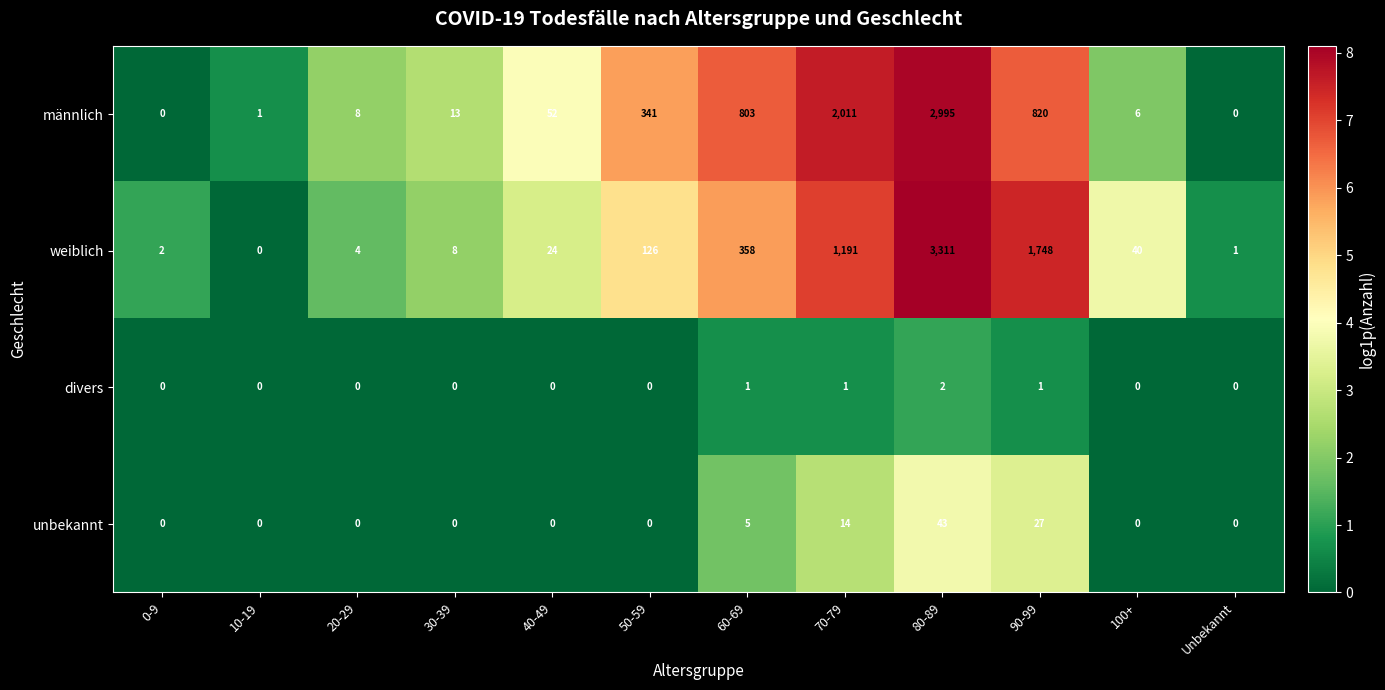

What is the difference between the männlich values at 50-59 and 40-49?

289